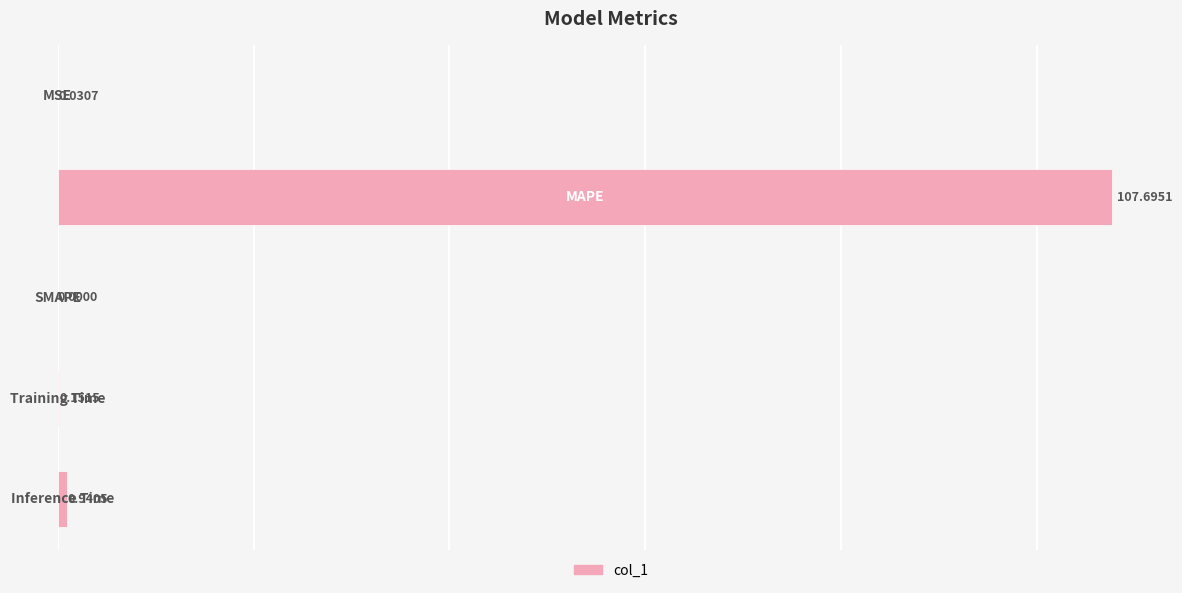

What is the sum of all values?

108.8